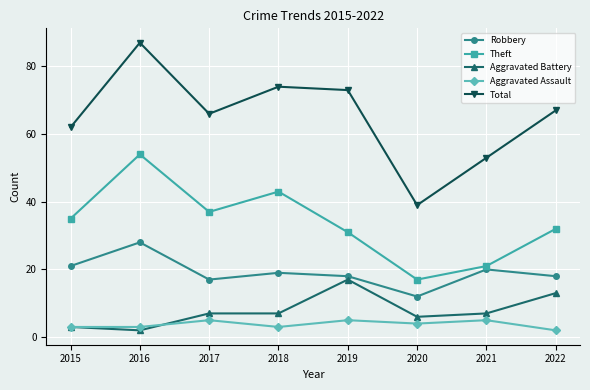

Which series has the largest range (max minus min)?

Total